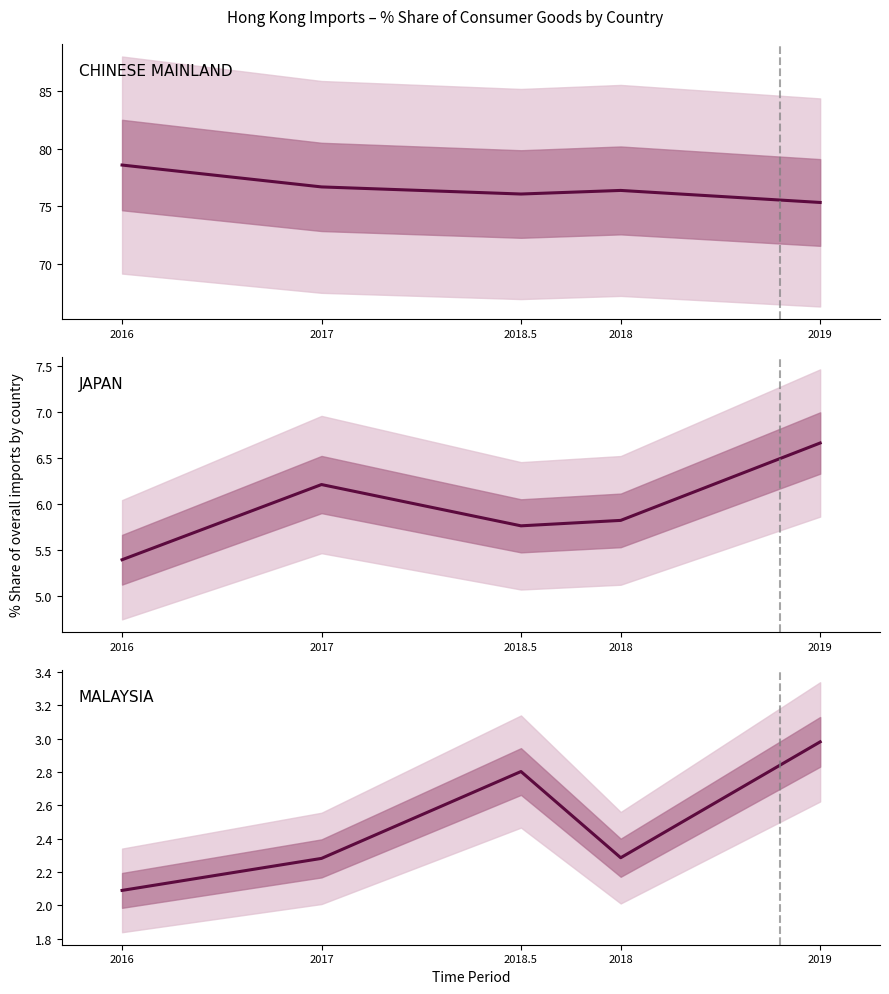

True or false: CHINESE MAINLAND has a value of 75.3 at 2019.

True